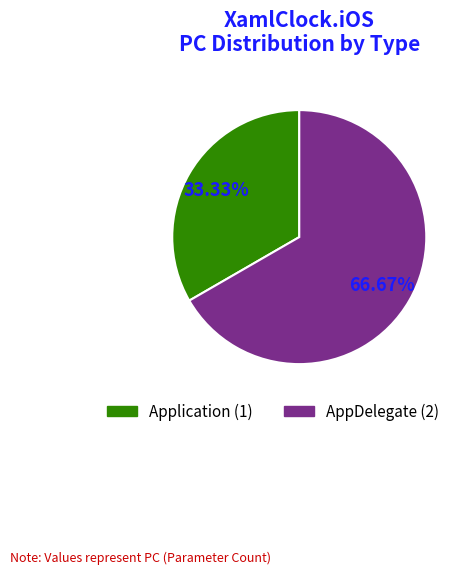

To the nearest percent, what is the combined percentage of Application and AppDelegate?

100%